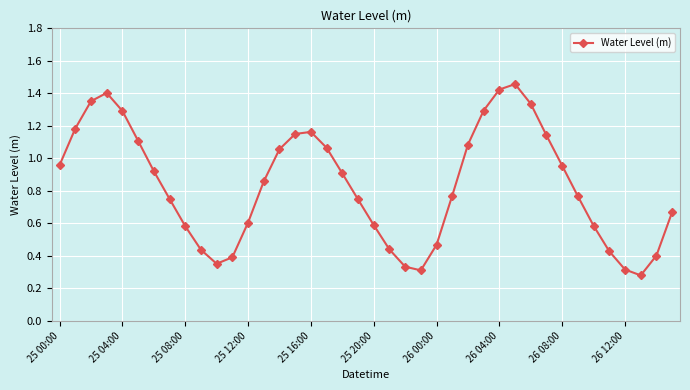

What is the value of the 13th point from the left?

0.6